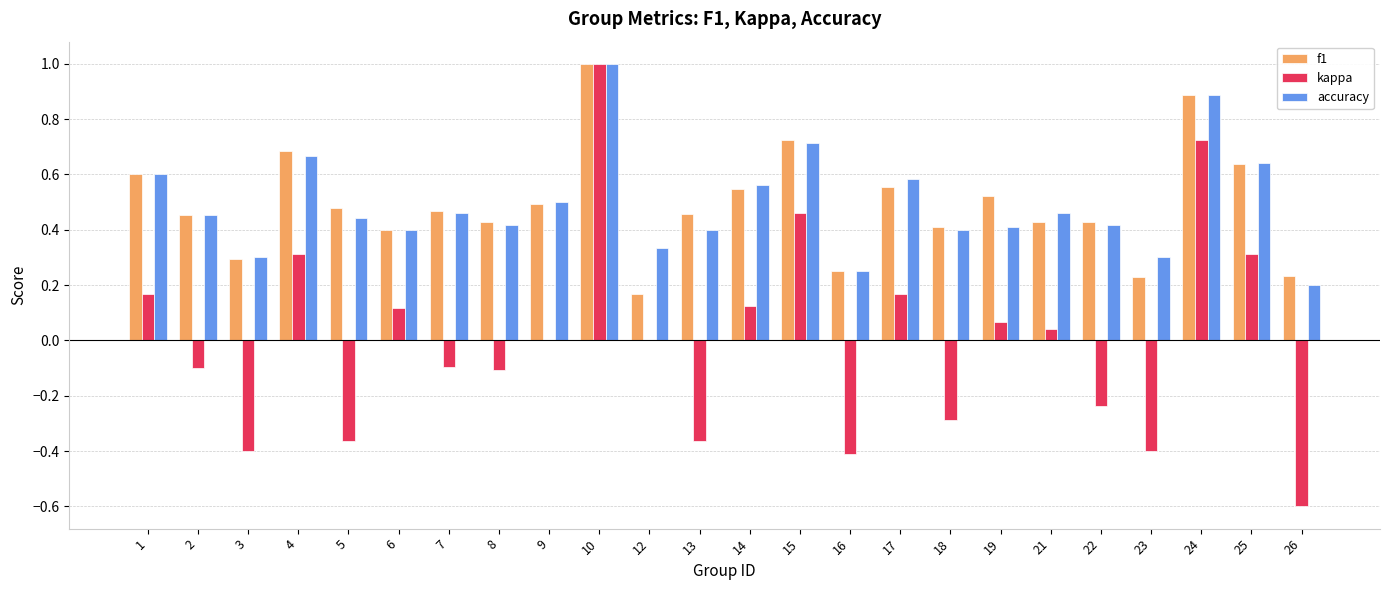

The value of accuracy at 5 is 0.2. True or false?

False